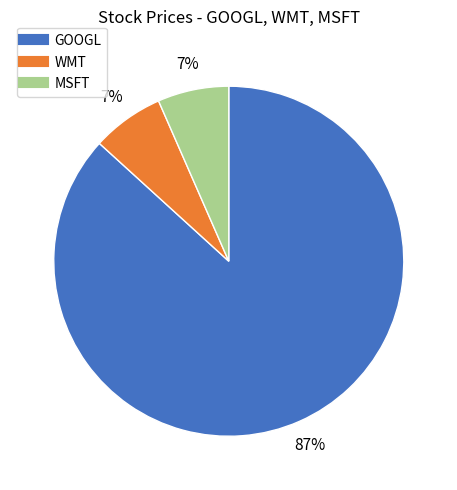

To the nearest percent, what is the combined percentage of MSFT and GOOGL?

93%